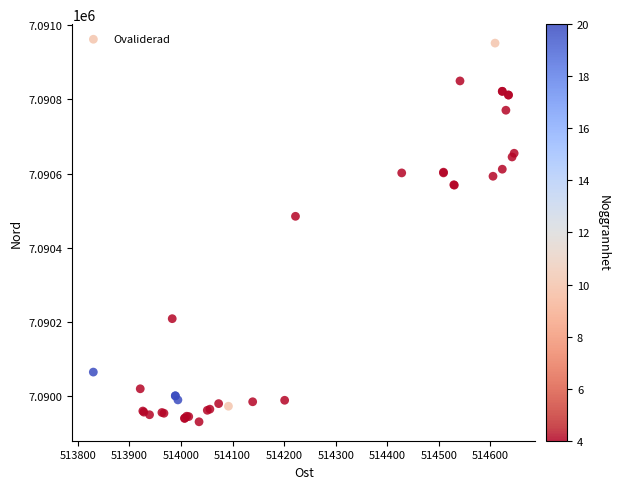

What Y value in the scatter plot is closest to 7090441?

7090485